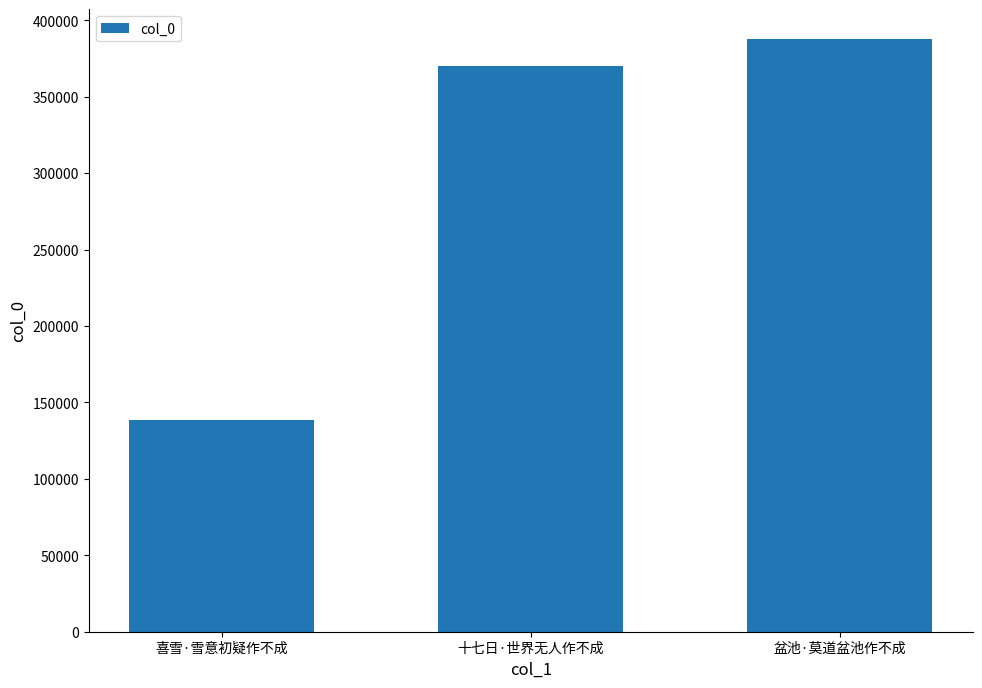

What is the value of the 2nd bar from the left?

370415